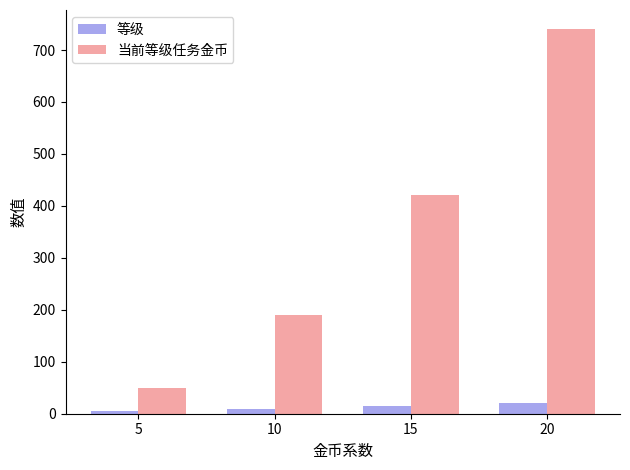

Reading left to right, extract all data points from this chart.

等级: 5	10	15	20
当前等级任务金币: 50	190	420	740